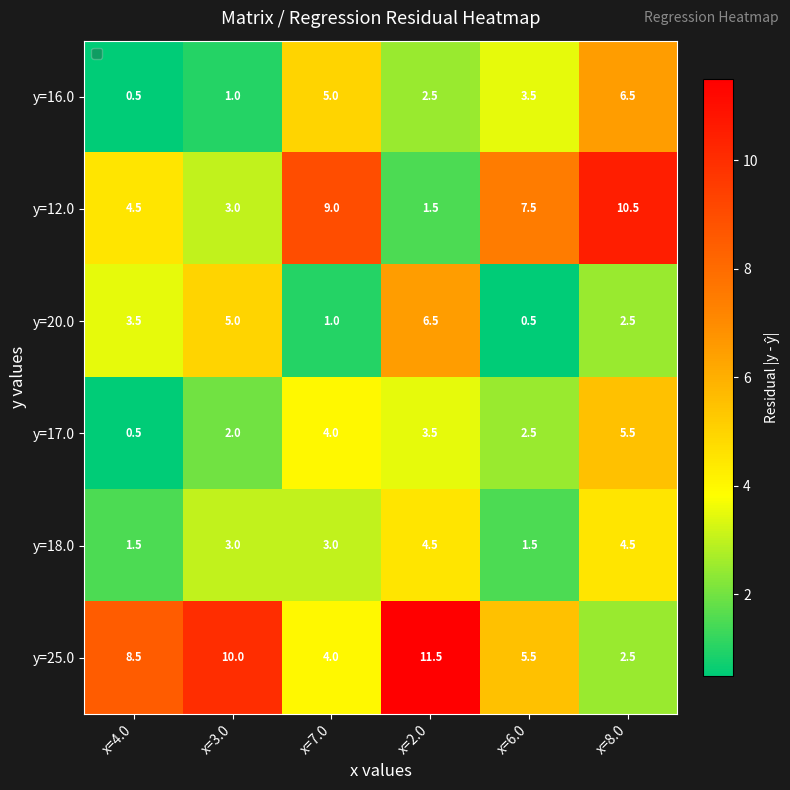

What is the difference between the maximum and minimum values in the y=25.0 series?

9.0